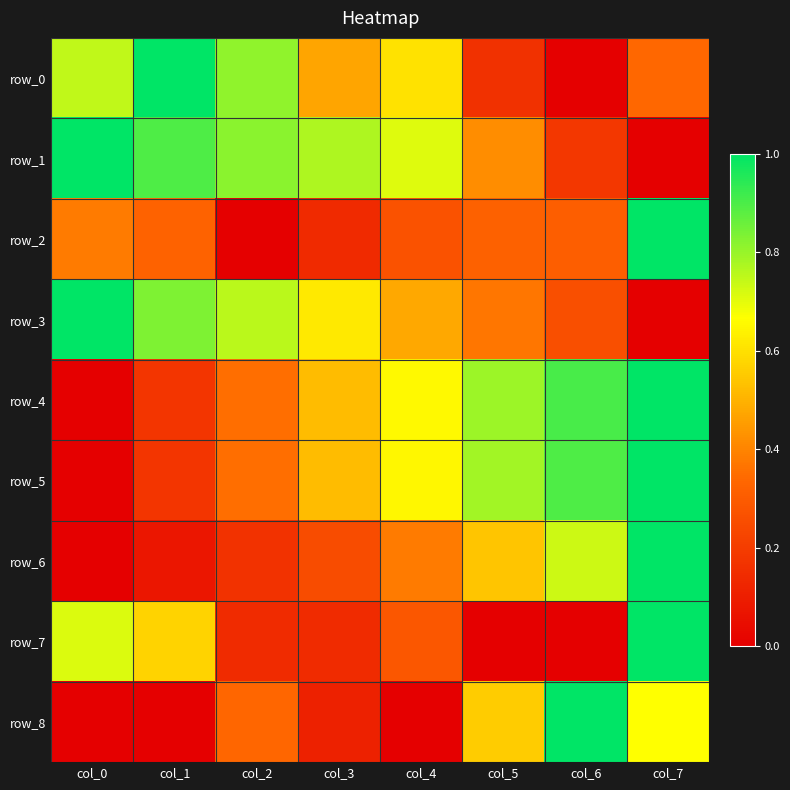

What is the spread (max minus min) of values at col_6?

1.0